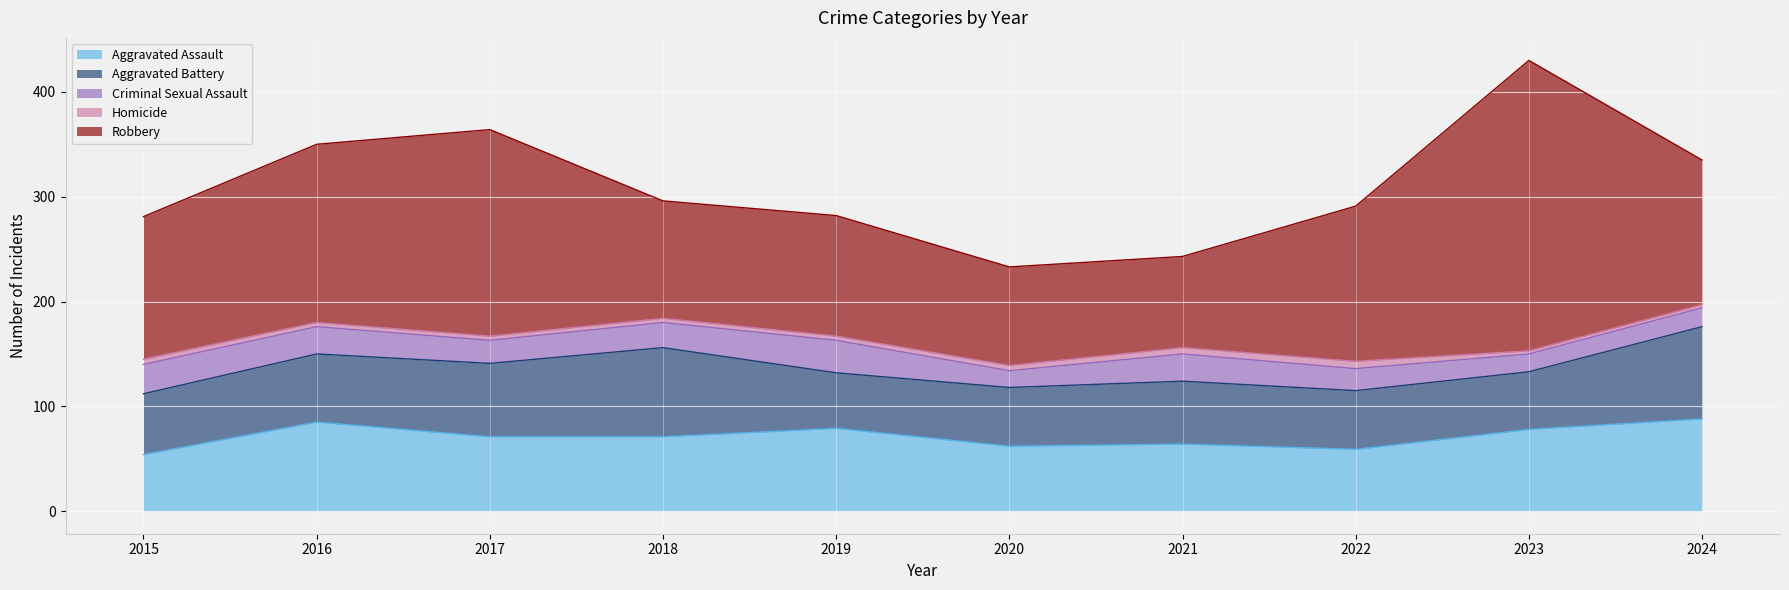

Rank the categories by Criminal Sexual Assault value from lowest to highest.

2020, 2023, 2024, 2022, 2017, 2018, 2016, 2021, 2015, 2019